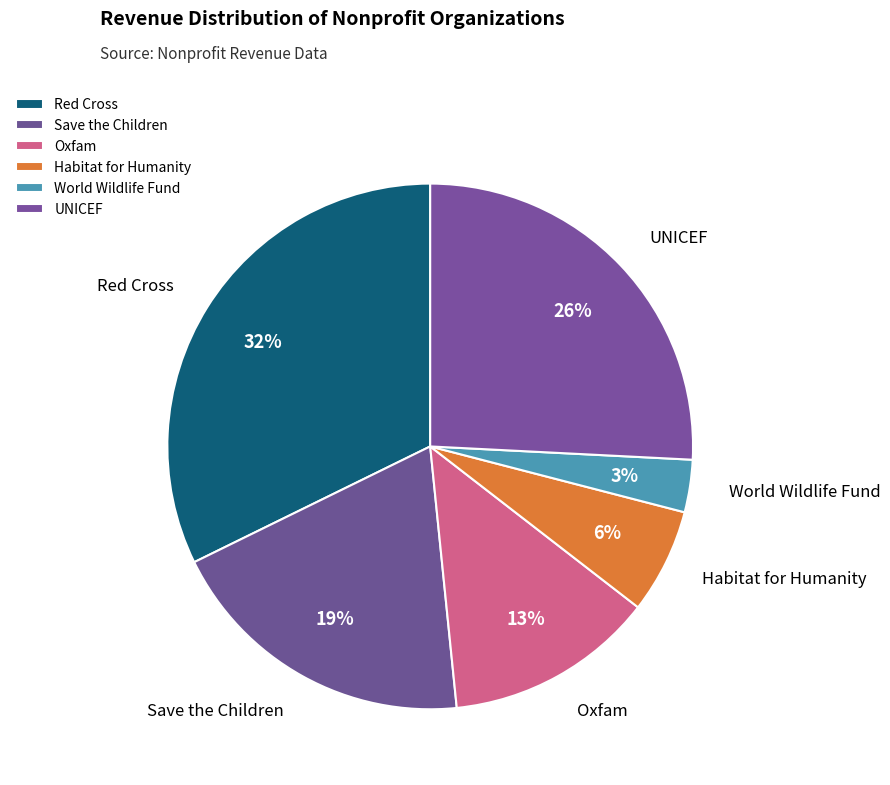

To the nearest percent, what is the average slice percentage?

17%